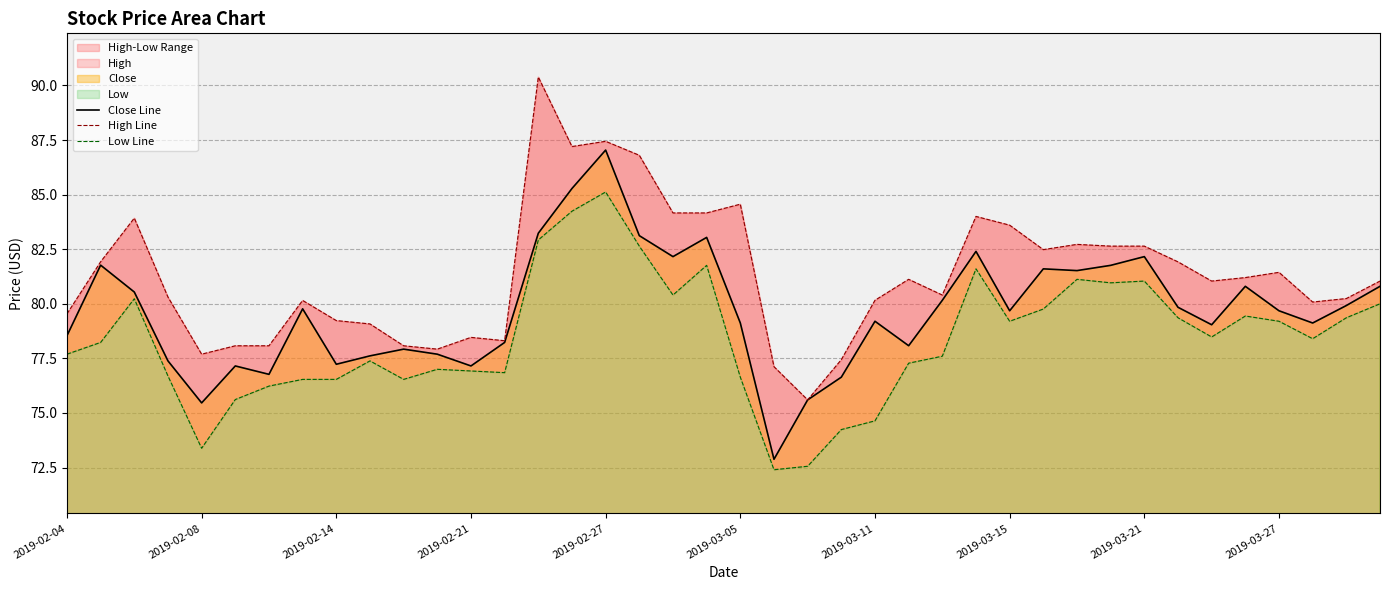

True or false: Low Line and High Line cross at least once.

False